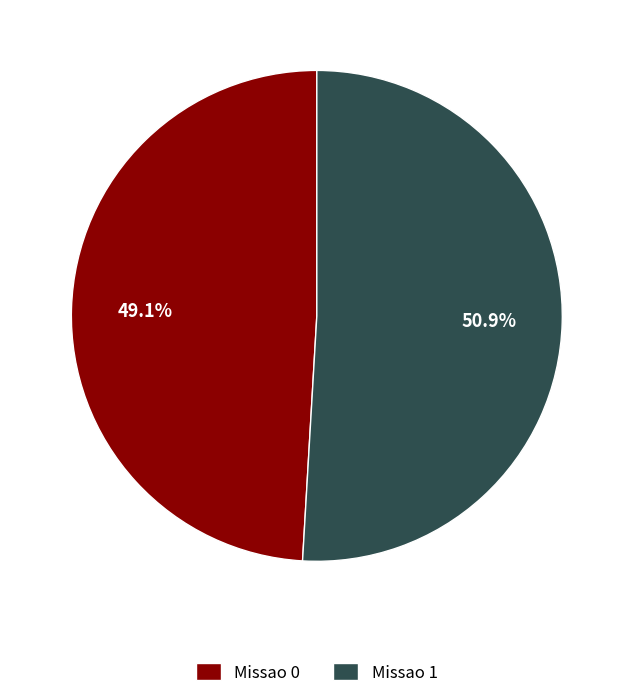

Is it true that Missao 0 is 60% of the pie?

False